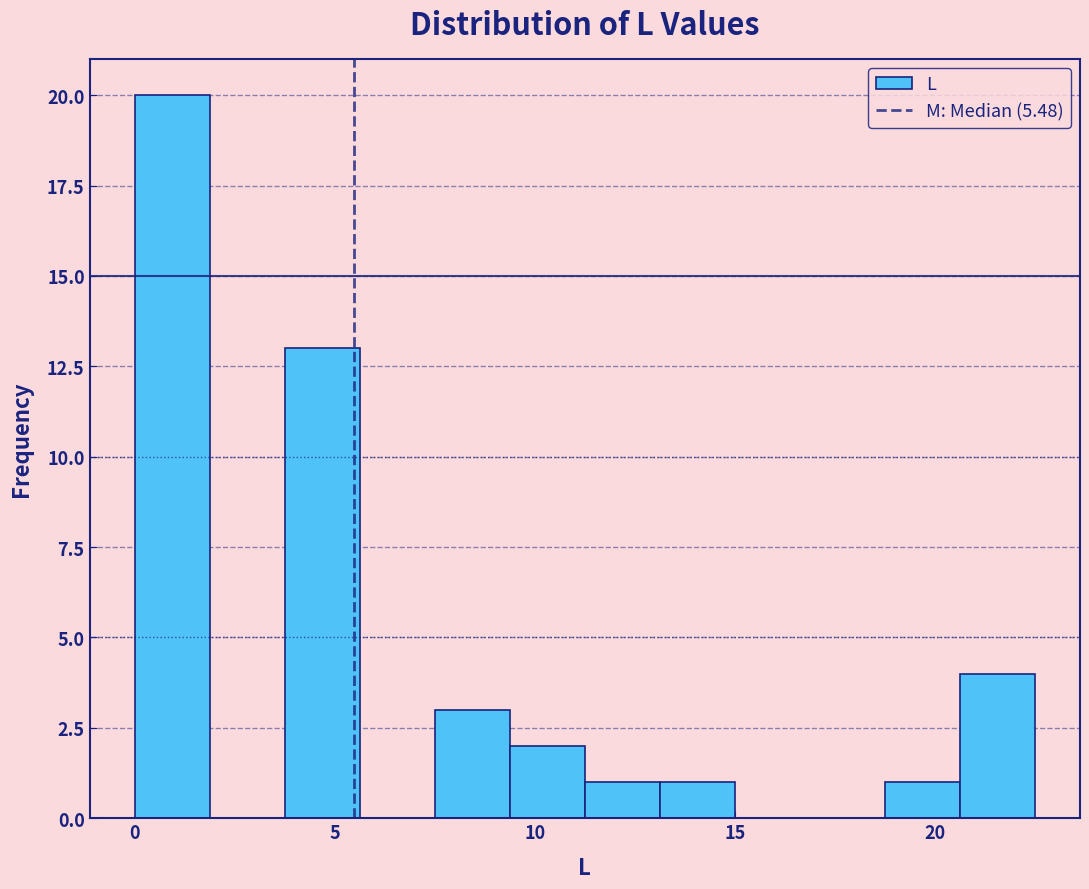

Read against the x-axis, roughly where is the centre of the tallest bar?

1.0